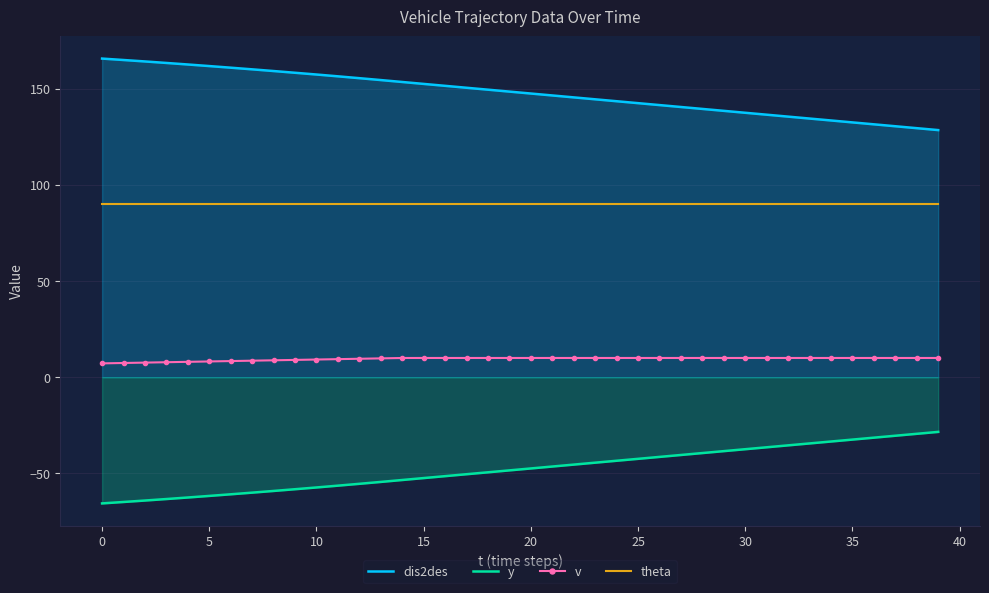

True or false: v has more than 0 points higher than both neighbors.

False